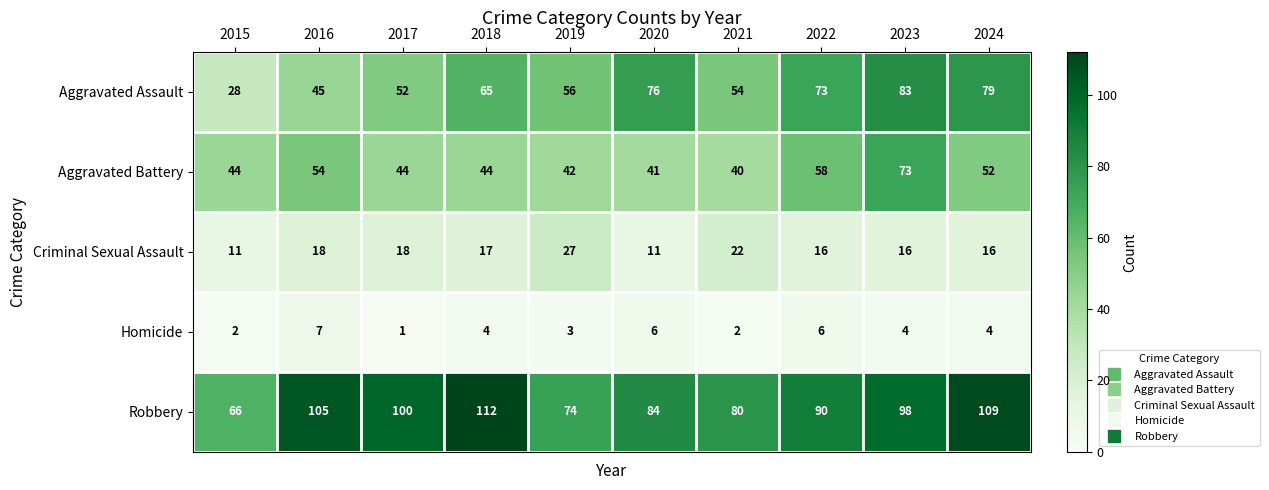

What is the spread (max minus min) of values at 2023?

94